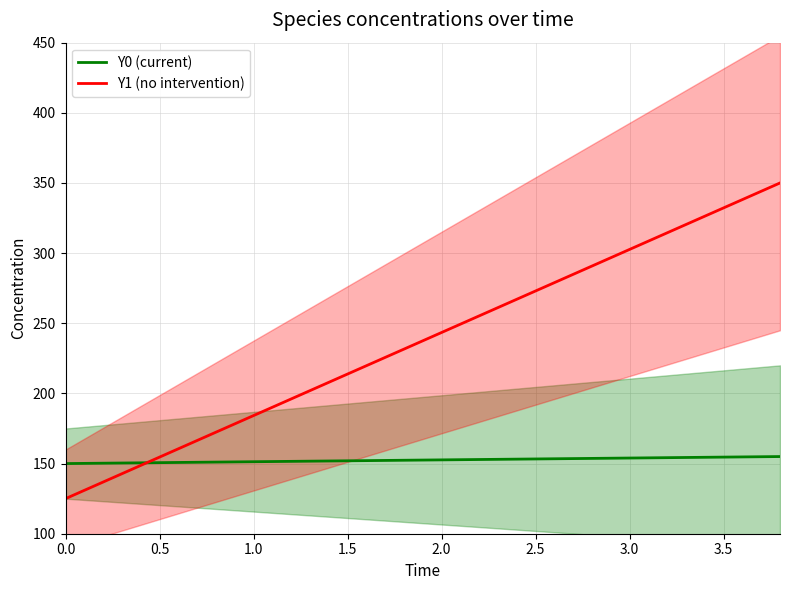

How many lines are shown in the chart?

2